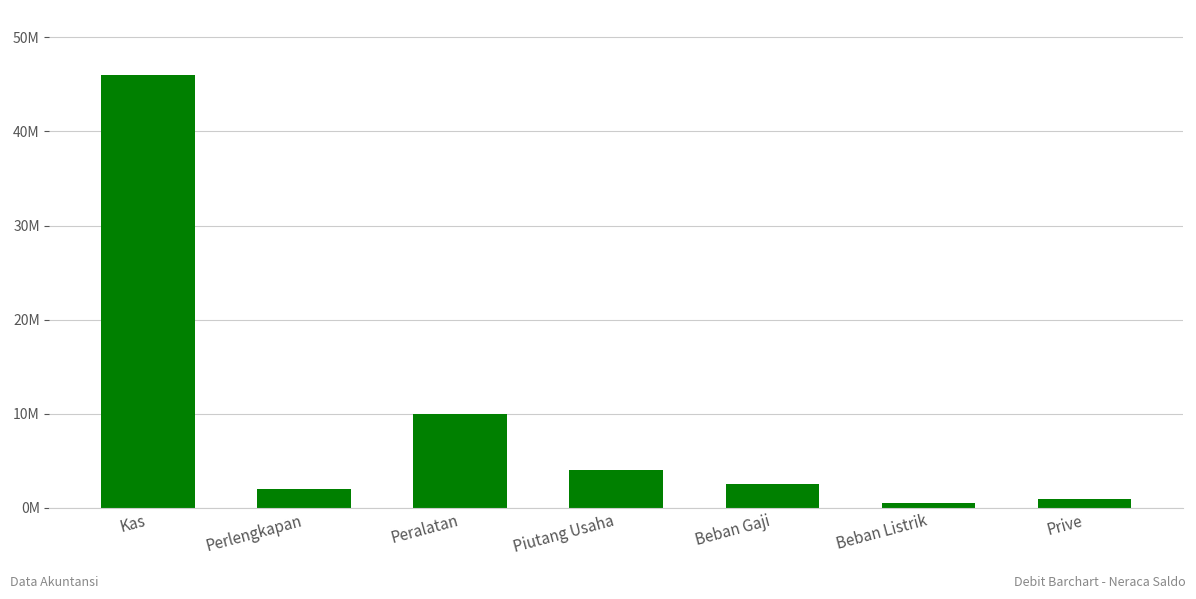

The value at Peralatan is 10000000. True or false?

True